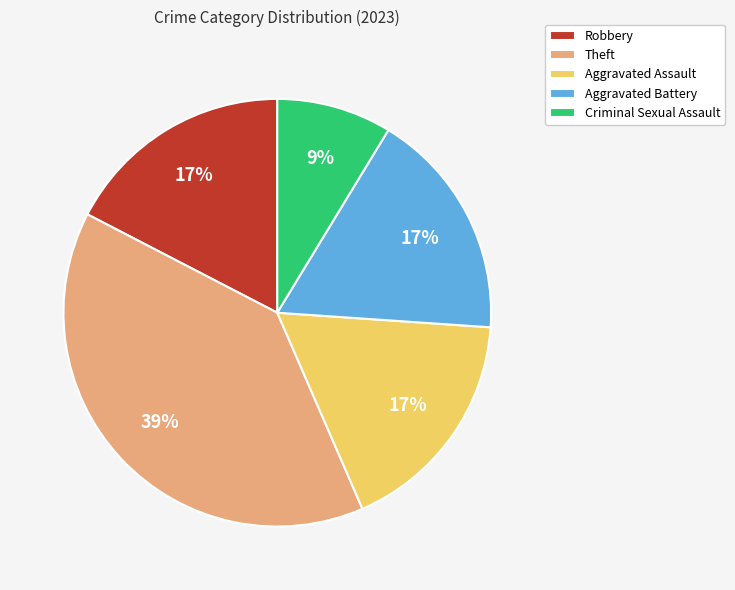

Is it true that Aggravated Battery is 24% of the pie?

False